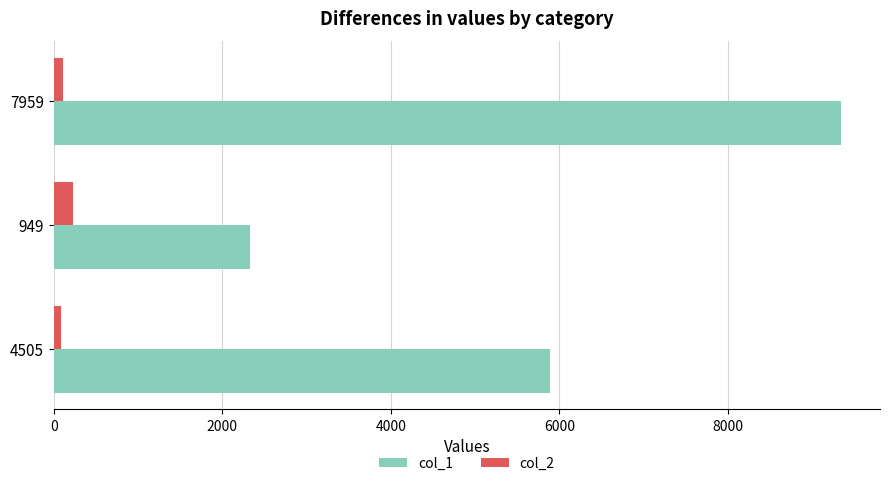

List the series in order of their overall mean, highest first.

col_1, col_2